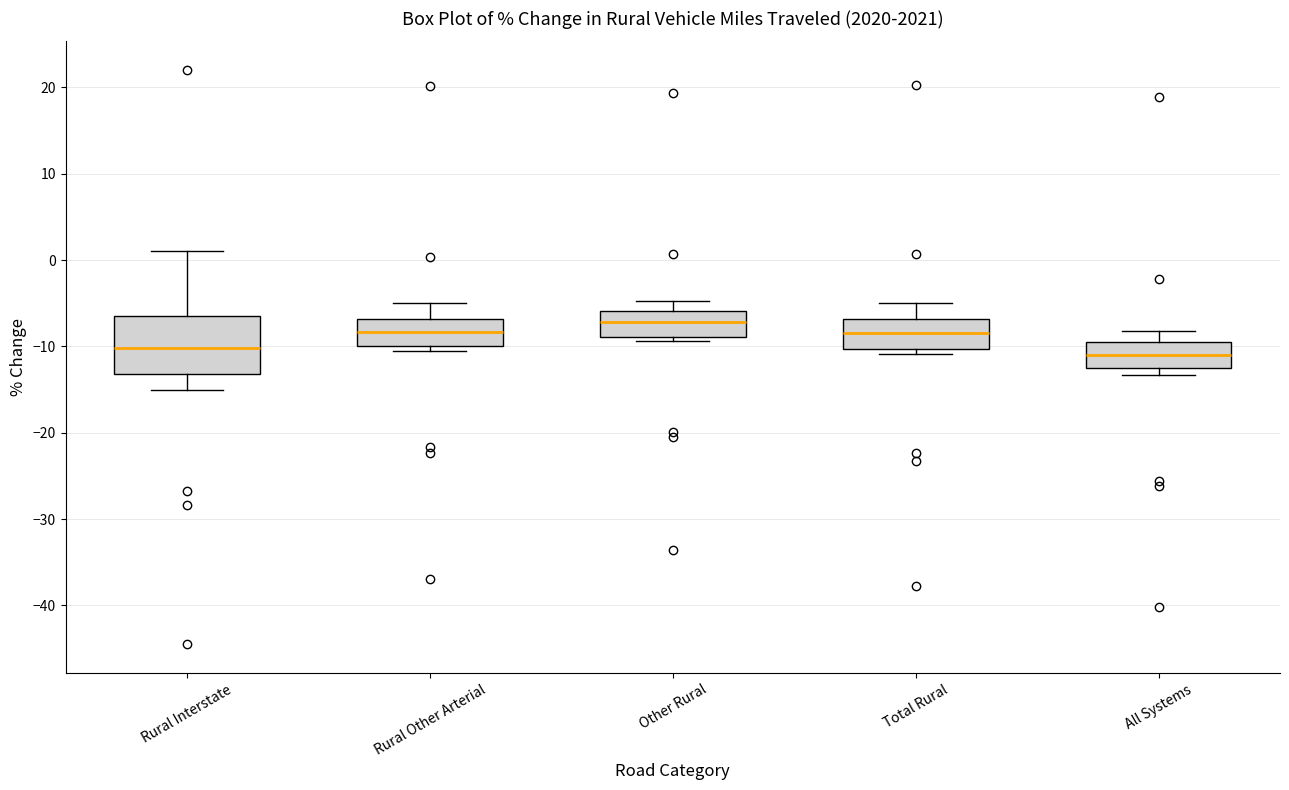

Where is the upper edge of the box for Total Rural on the y-axis? The values are not printed on the chart, so give them approximately, as read against the axis.

-7